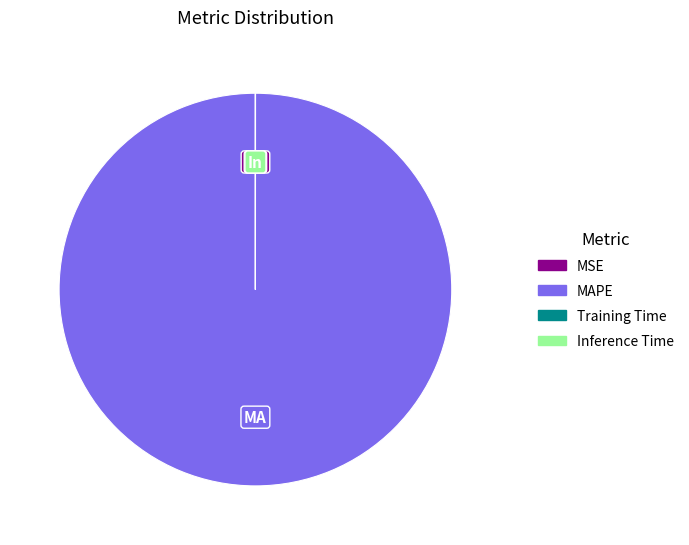

Is there any slice that represents more than half of the pie?

Yes